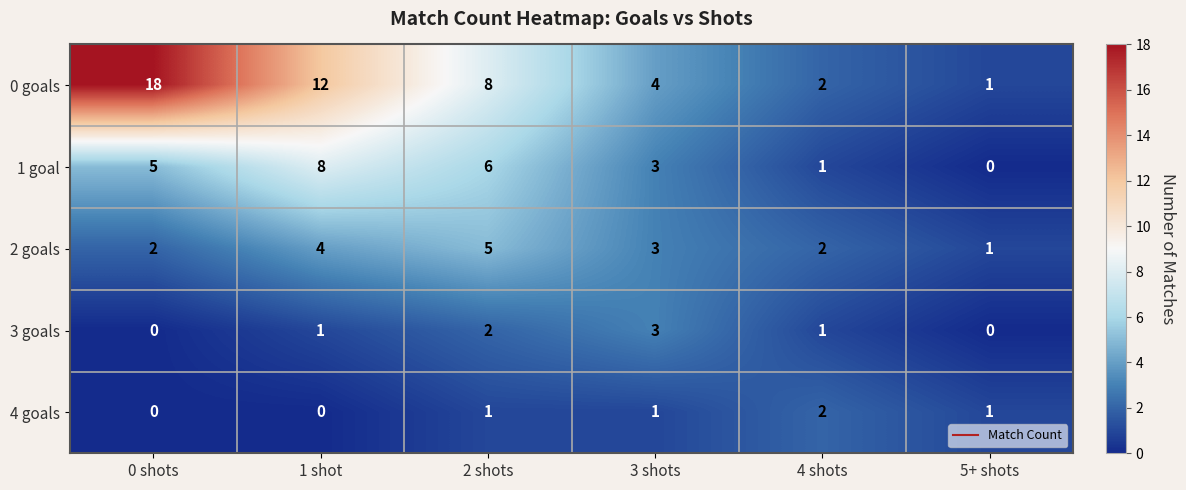

What is the difference between the 2 goals values at 2 shots and 5+ shots?

4